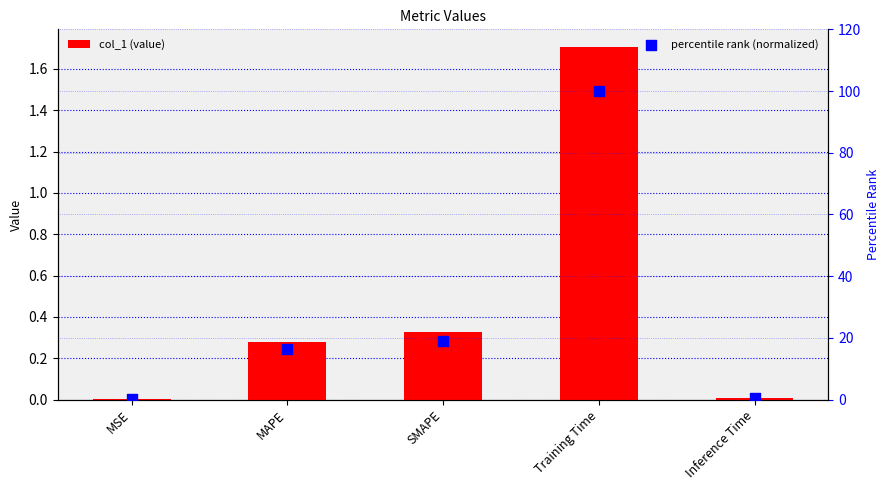

Which series reaches the maximum Y coordinate?

percentile rank (normalized)